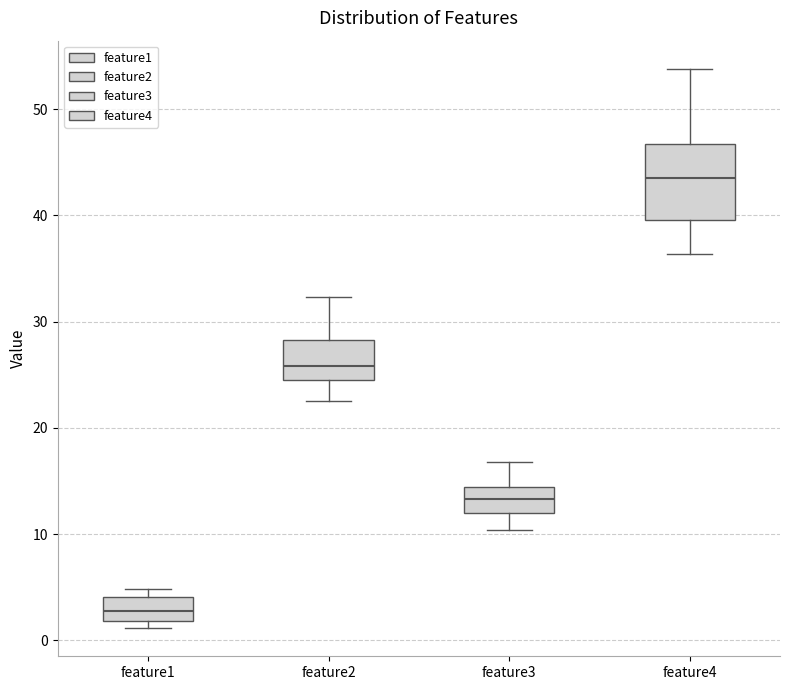

Reading left to right, transcribe this box plot: for each box, give where its median line is, the range the box spans, and where its two whiskers end, as read against the y-axis. The values are not printed on the chart, so give them approximately, as read against the axis.

feature1: median 3, box 2 to 4, whiskers 1 to 5
feature2: median 26, box 24 to 28, whiskers 23 to 32
feature3: median 13, box 12 to 14, whiskers 10 to 17
feature4: median 43, box 40 to 47, whiskers 36 to 54